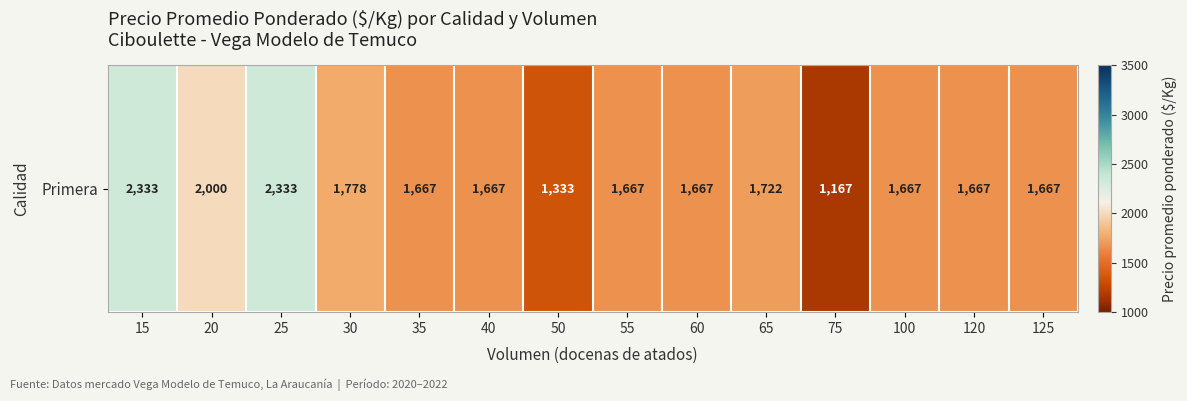

Where is the data nearest to the value 1750?

30